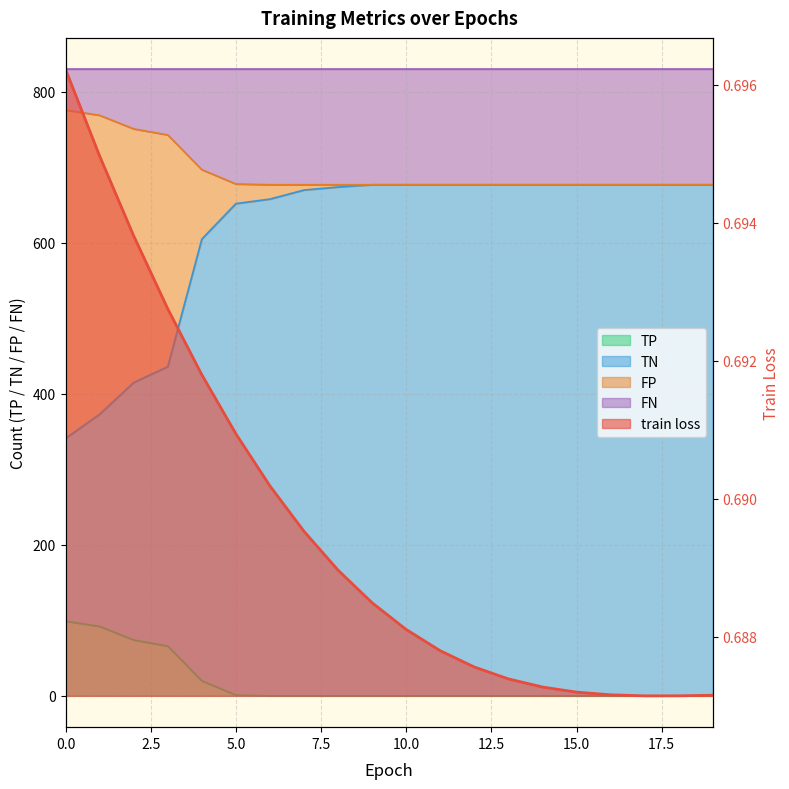

The FP series shows 0.0 at 13. True or false?

True